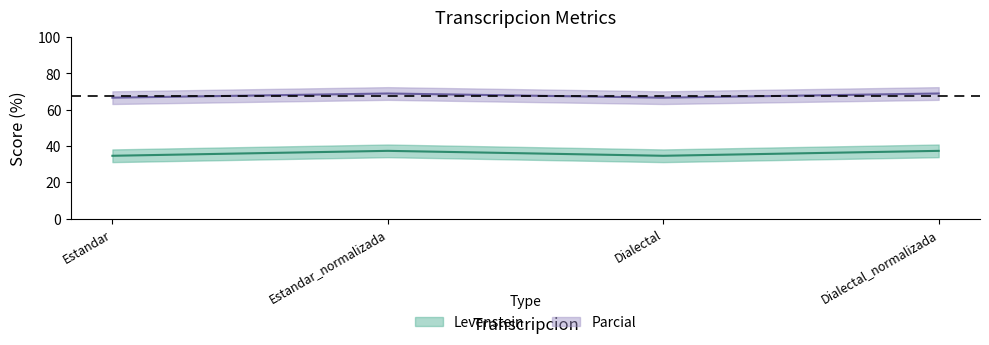

True or false: Levenstein and Parcial intersect in this chart.

False